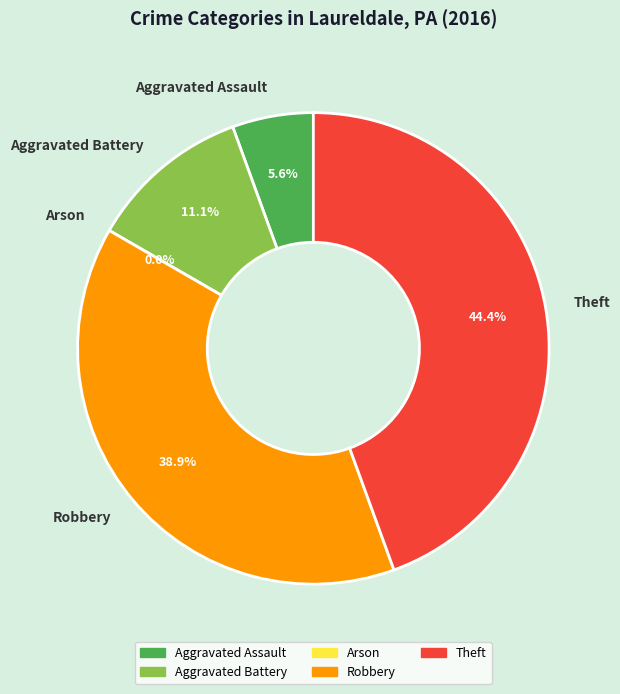

Which category has the biggest portion of the pie?

Theft